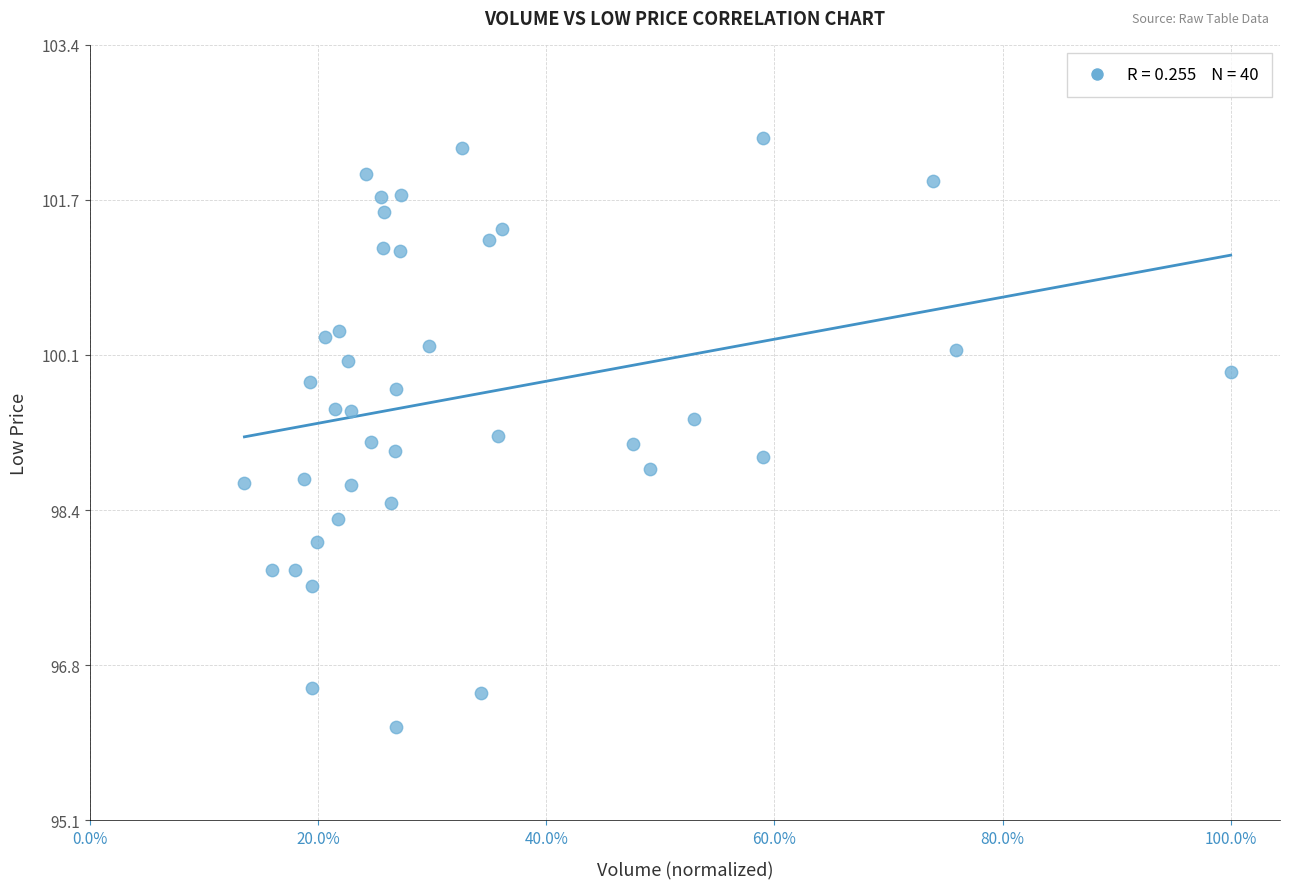

What is the range of Y values (max minus min)?

6.3